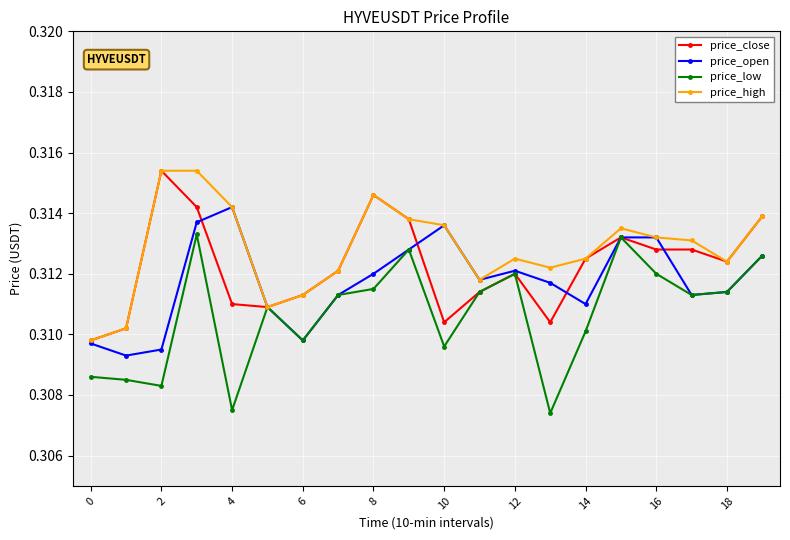

Which series has the largest range (max minus min)?

price_low